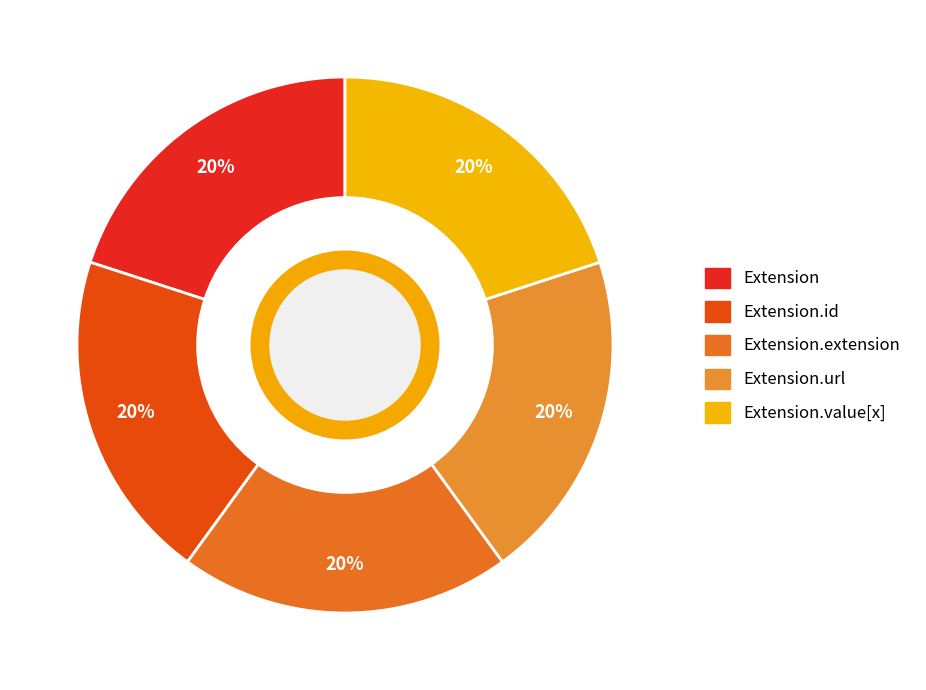

Is it true that Extension.extension is 1% of the pie?

False